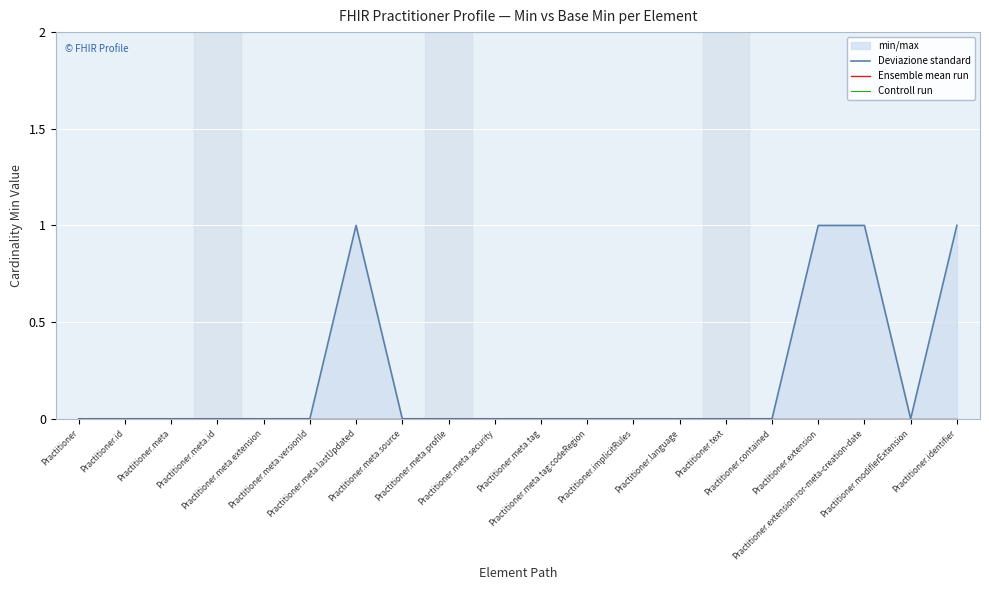

What are all the series names shown in the legend?

Deviazione standard, Ensemble mean run, Controll run